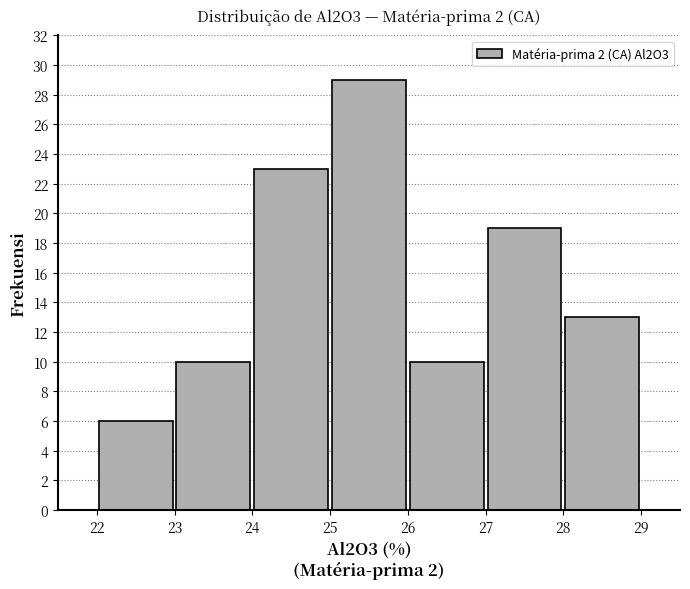

Reading left to right, list every bar in this chart as the range it spans on the x-axis followed by its height. The values are not printed on the chart, so give them approximately, as read against the axis.

22 to 23: 6
23 to 24: 10
24 to 25: 23
25 to 26: 29
26 to 27: 10
27 to 28: 19
28 to 29: 13